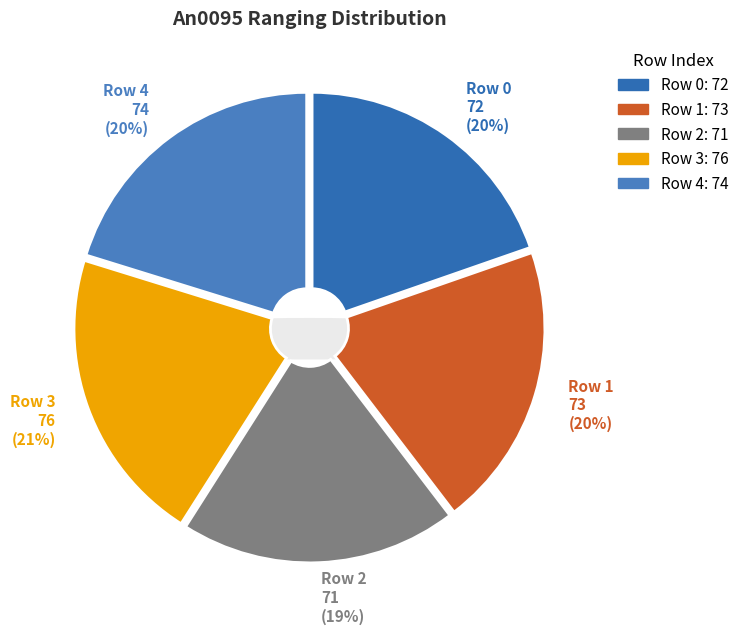

What percentage do 2 and 4 together represent?

39.6%